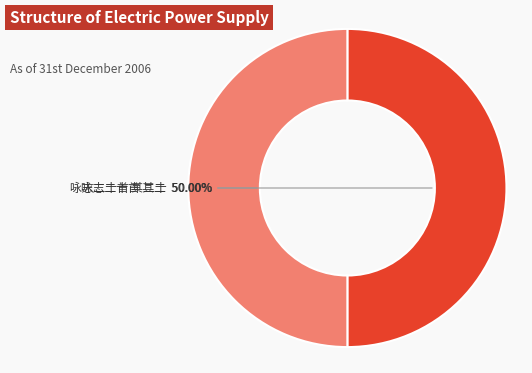

Rank the categories by value from lowest to highest.

咏志二十首 其二, 咏志二十首 其二十